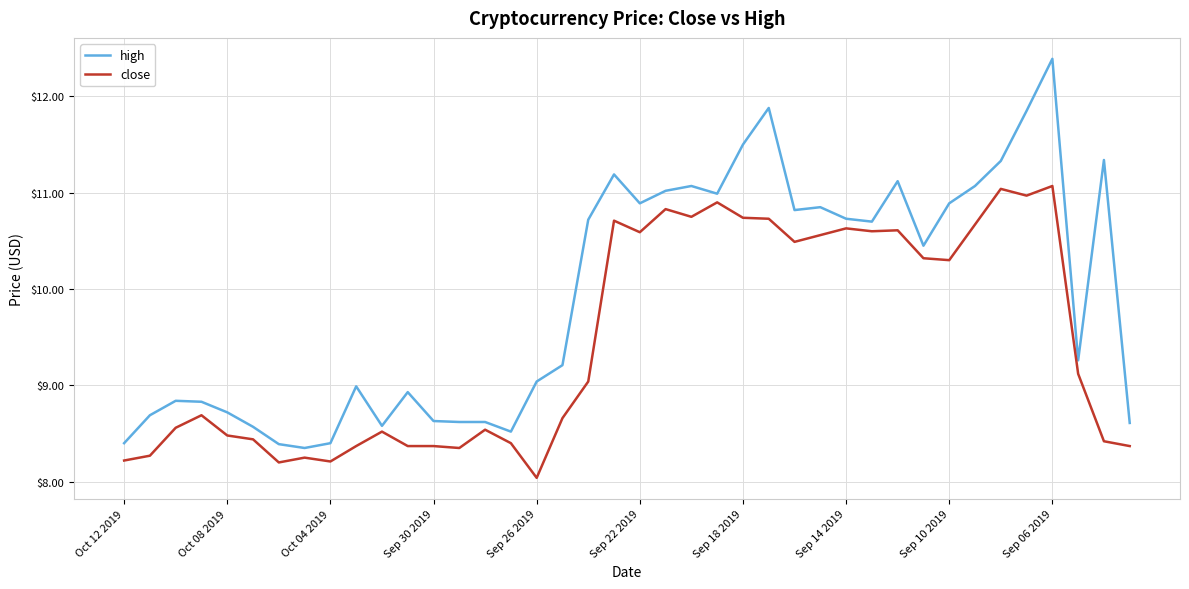

List the series in order of their overall mean, highest first.

high, close